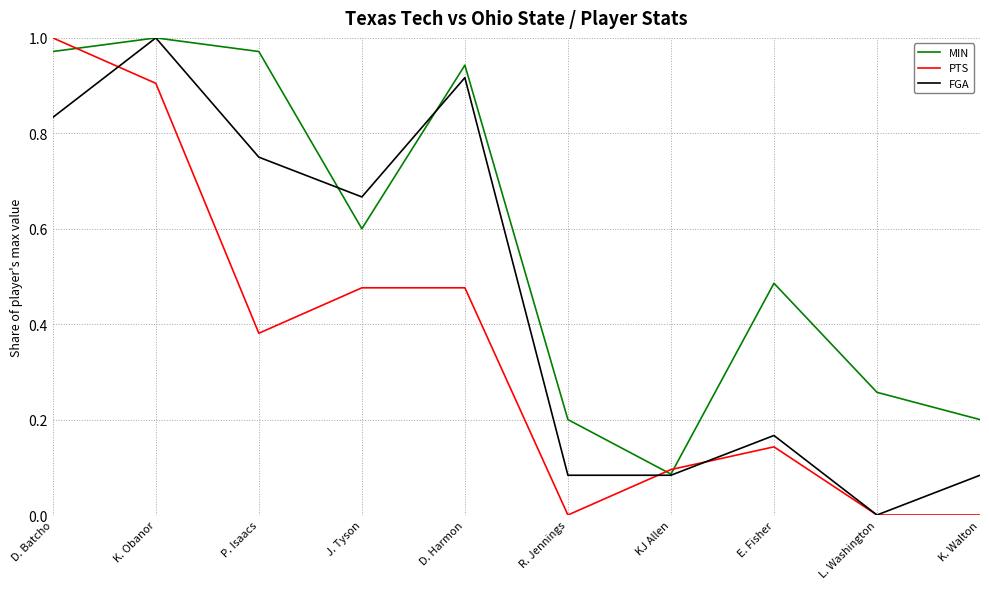

The FGA series shows 1.5 at D. Batcho. True or false?

False